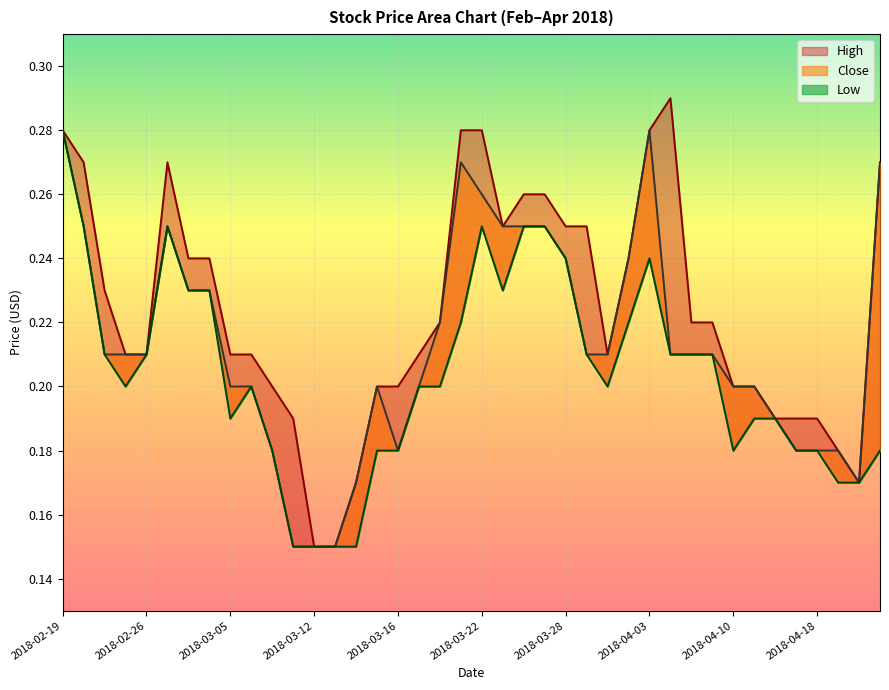

Which series changed the most between 2018-03-22 and 2018-04-02?

High